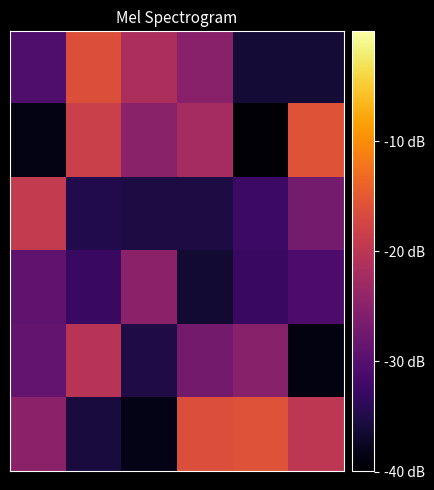

At which category is the sum across all series the highest?

1